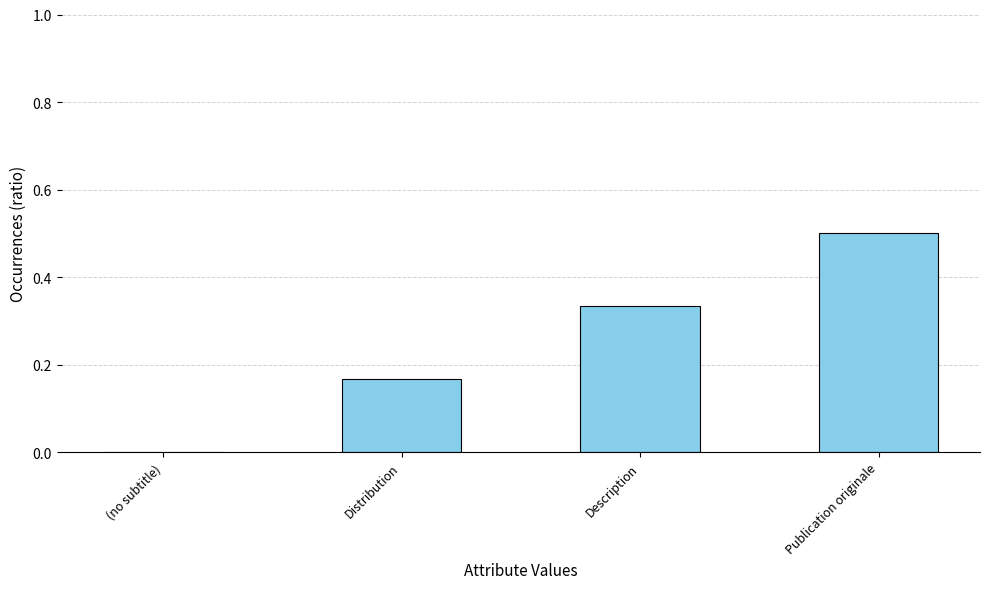

Which label corresponds to the largest value in the chart?

Publication originale